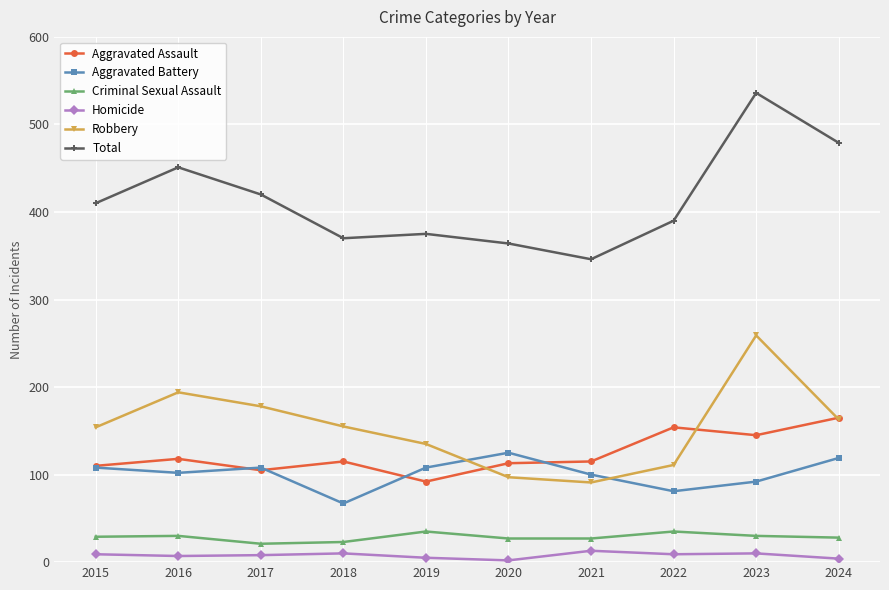

What is the difference between the maximum and minimum values in the Robbery series?

168